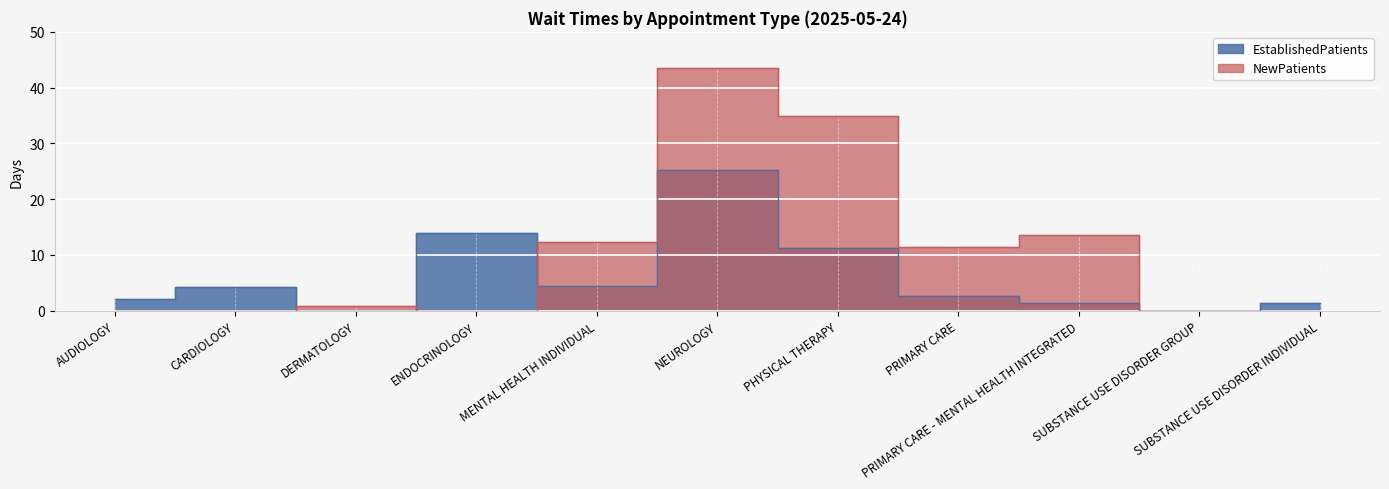

The EstablishedPatients series shows 42.8 at NEUROLOGY. True or false?

False